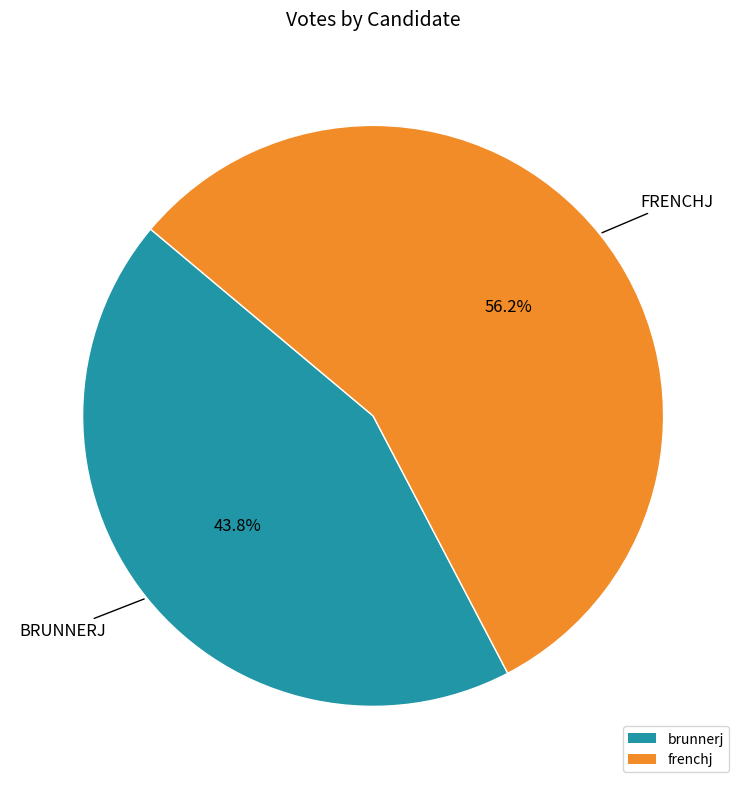

Which category has the biggest portion of the pie?

frenchj